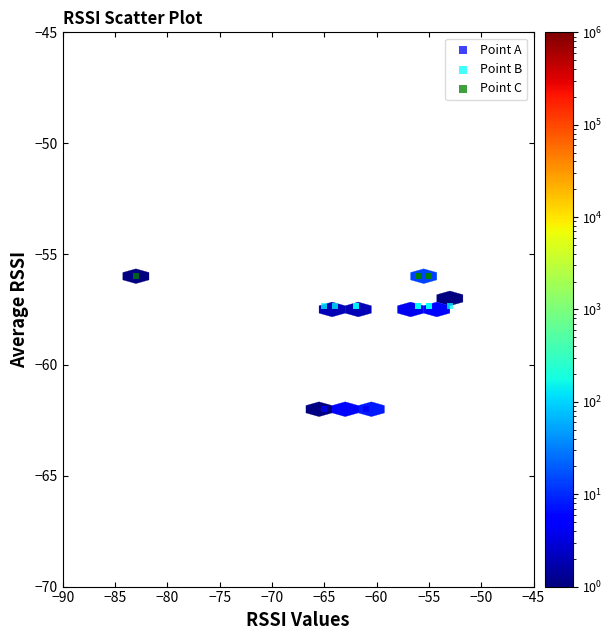

What are all the series names shown in the legend?

Point A, Point B, Point C